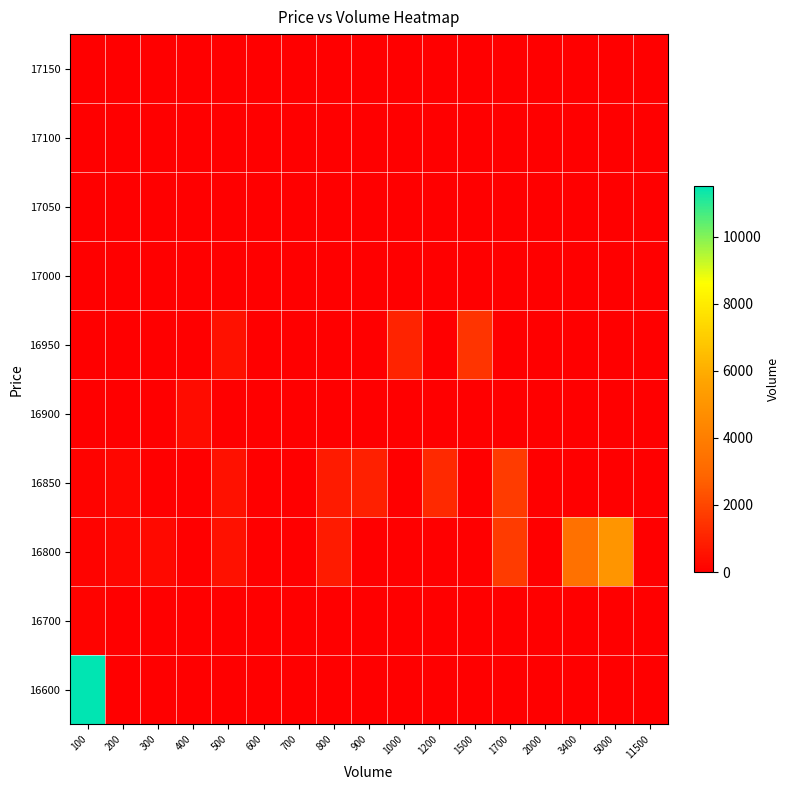

What is the total value across all series at 1700?

3400